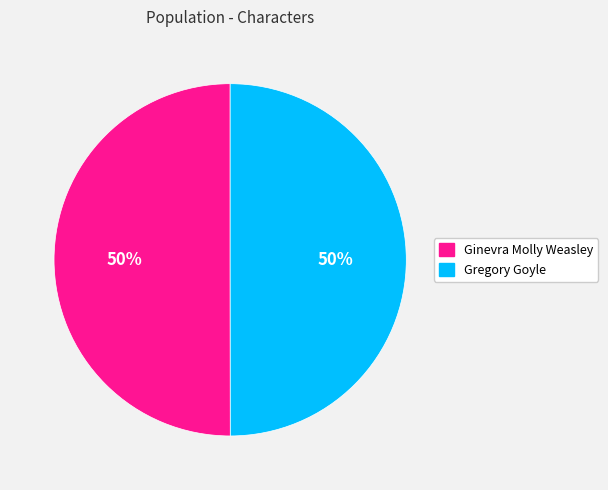

True or false: Gregory Goyle accounts for 58% of the total.

False